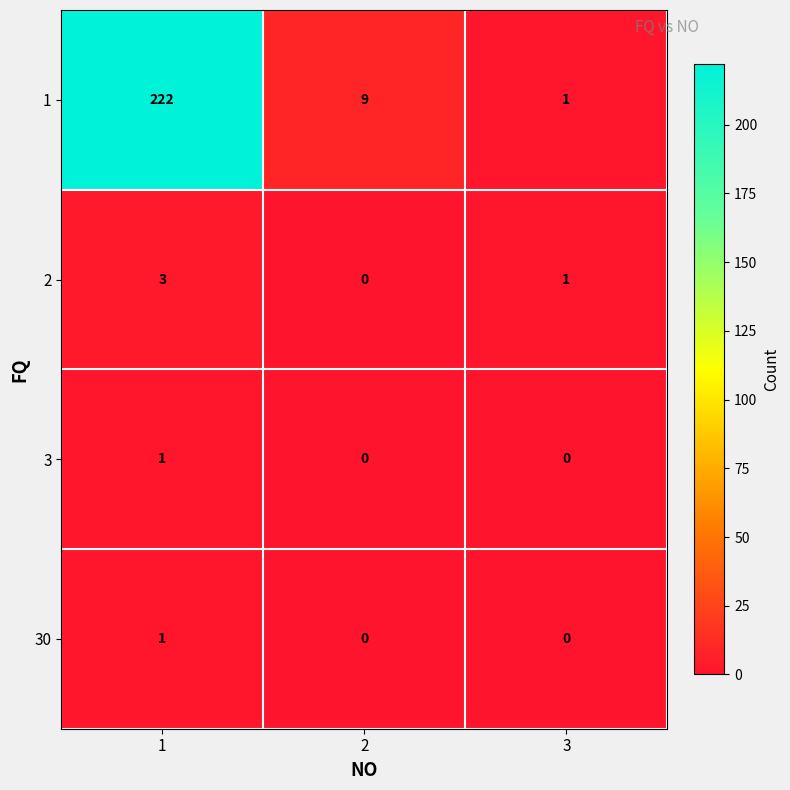

Which label corresponds to the largest value in the chart?

1